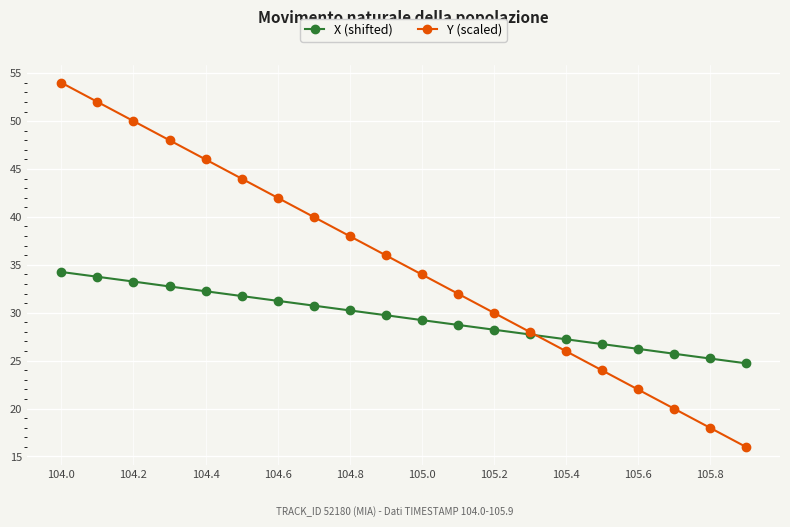

List the series in order of their overall mean, lowest first.

X (shifted), Y (scaled)